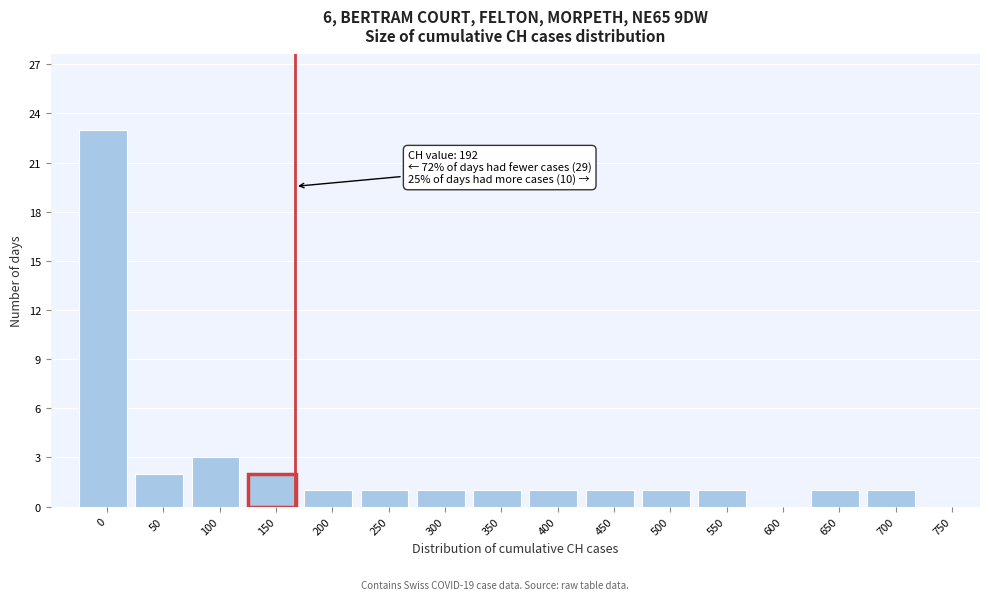

Reading right to left, list all the values displayed in this chart.

750=0	700=1	650=1	600=0	550=1	500=1	450=1	400=1	350=1	300=1	250=1	200=1	150=2	100=3	50=2	0=23